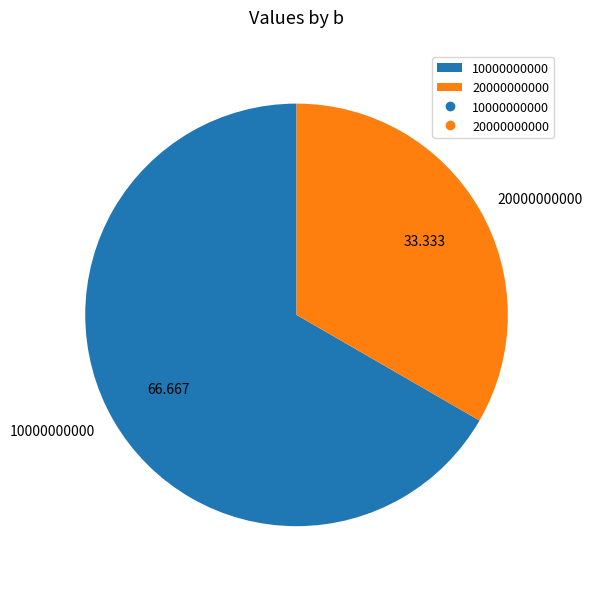

Combined, do 10000000000 and 20000000000 account for over 50%?

Yes